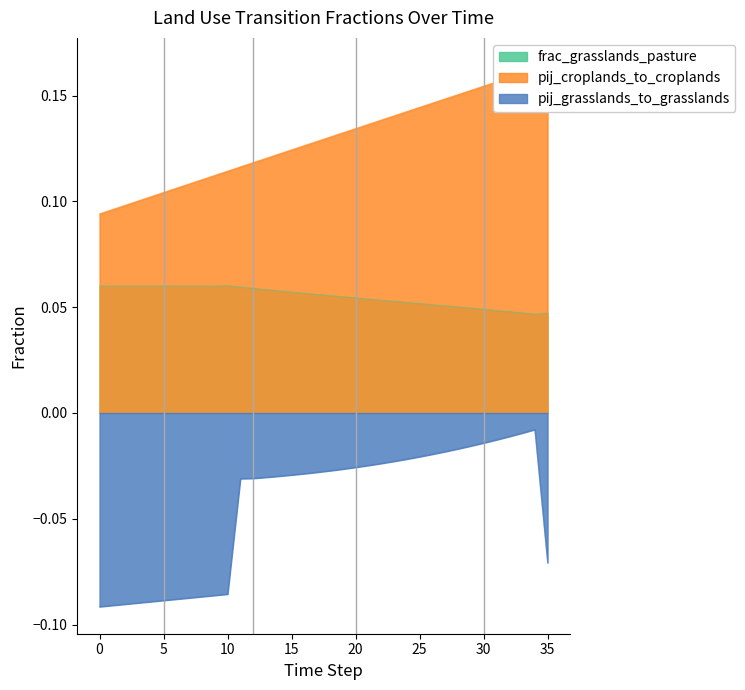

The value of frac_lndu_proportion_grasslands_pasture at 2 is 0.1. True or false?

True